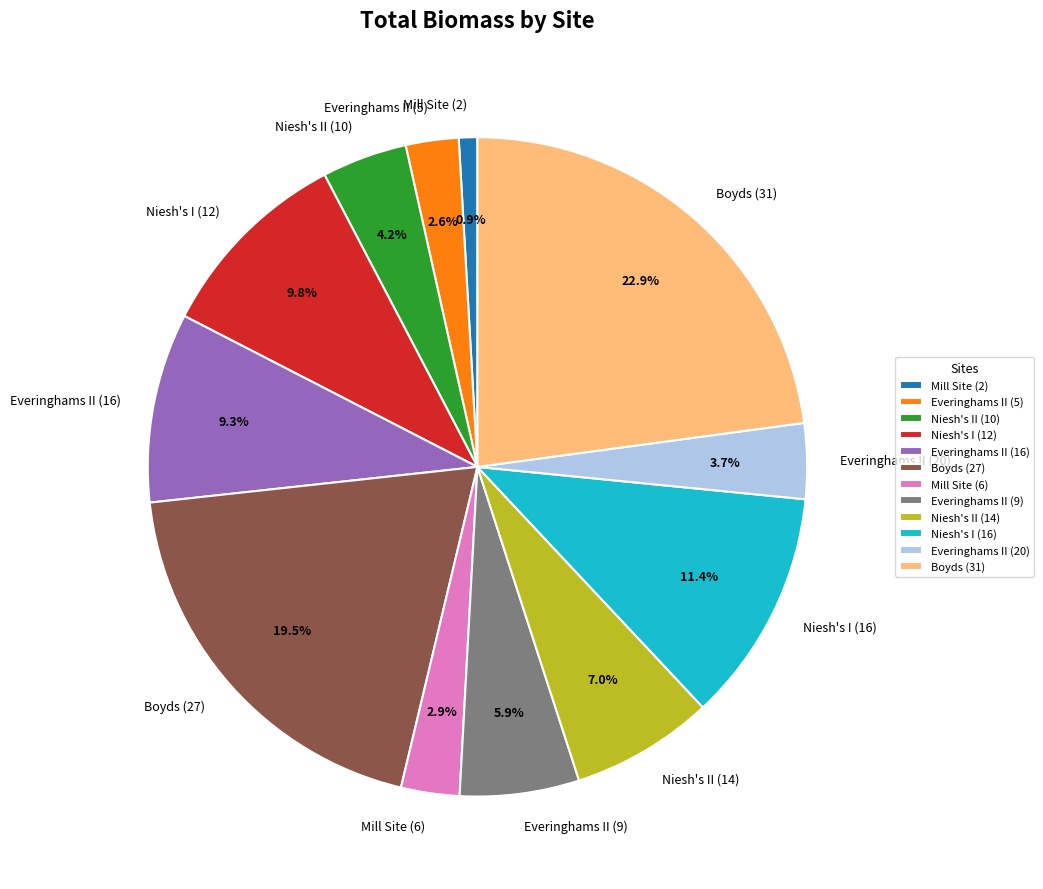

What percentage is the Niesh's II (10) slice, to the nearest percent?

4%